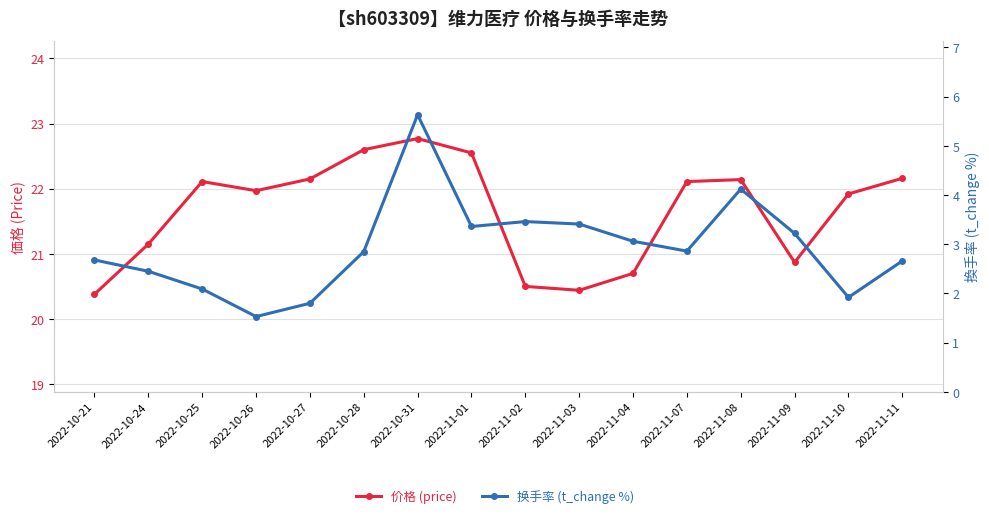

What position from the left is 2022-10-31?

7